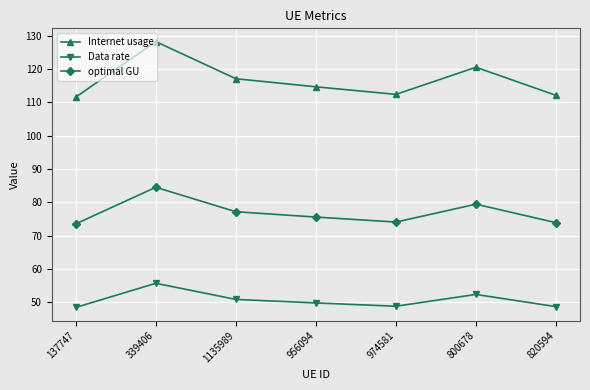

How many data points in optimal GU are less than 75?

3